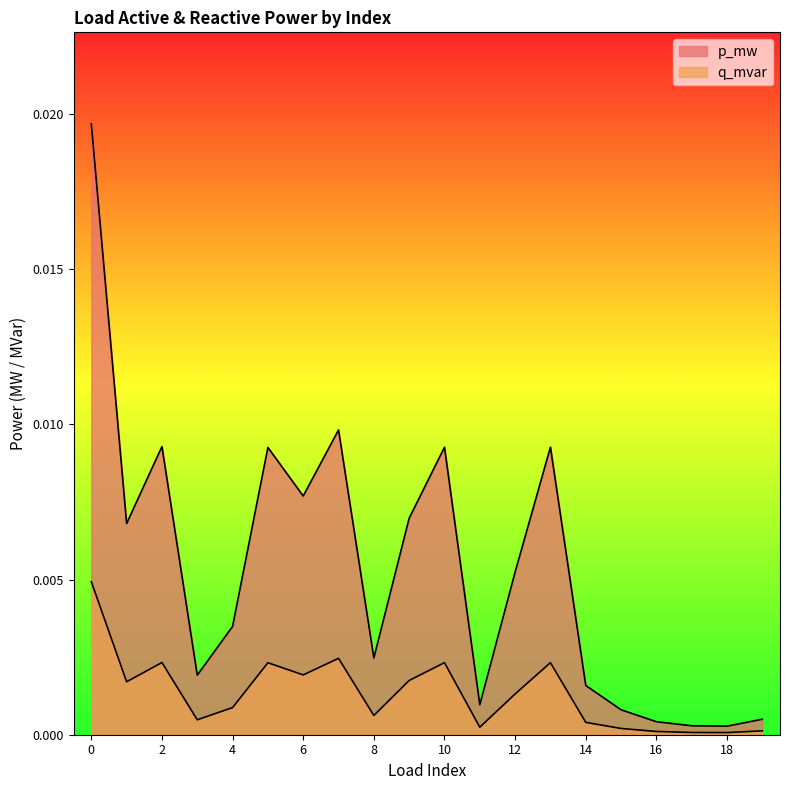

Where is the first local minimum for p_mw?

1